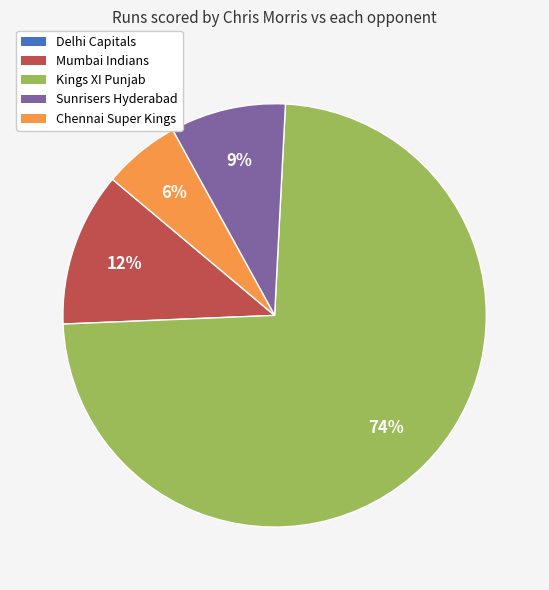

To the nearest percent, what percentage of the pie is Sunrisers Hyderabad?

9%